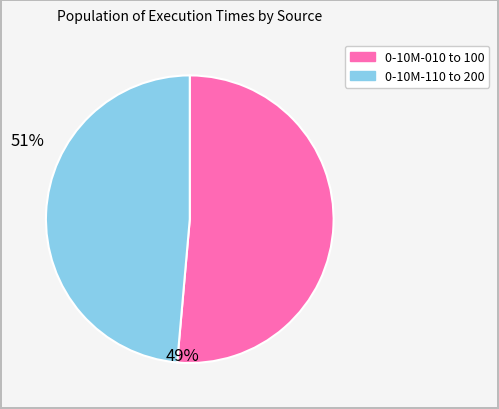

How many slices are in this pie chart?

2